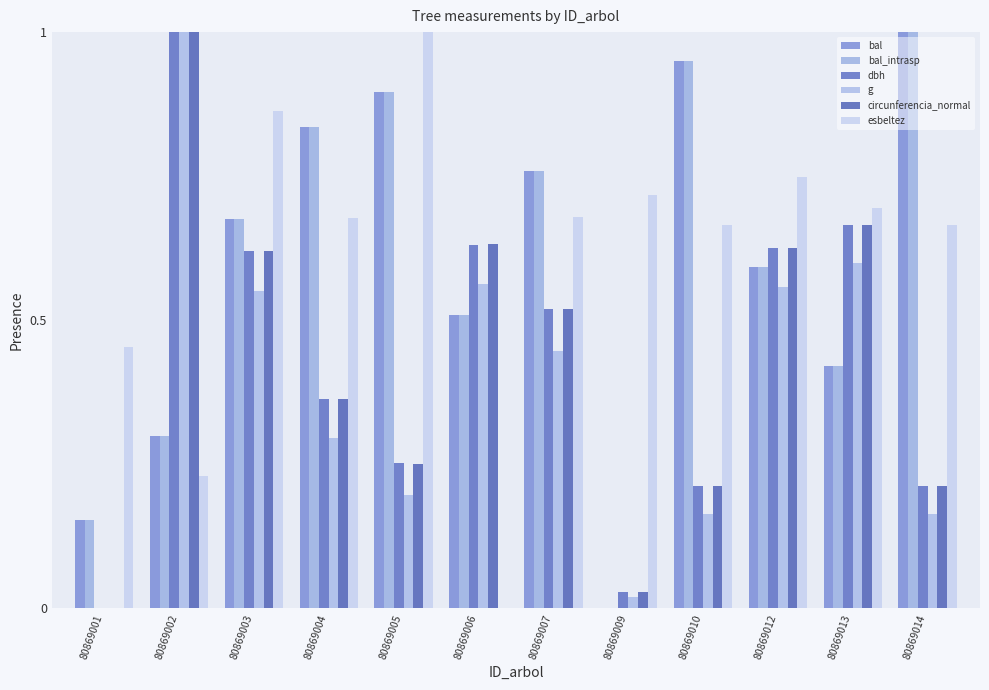

What is the difference between the second highest and second lowest values in the g series?

0.6